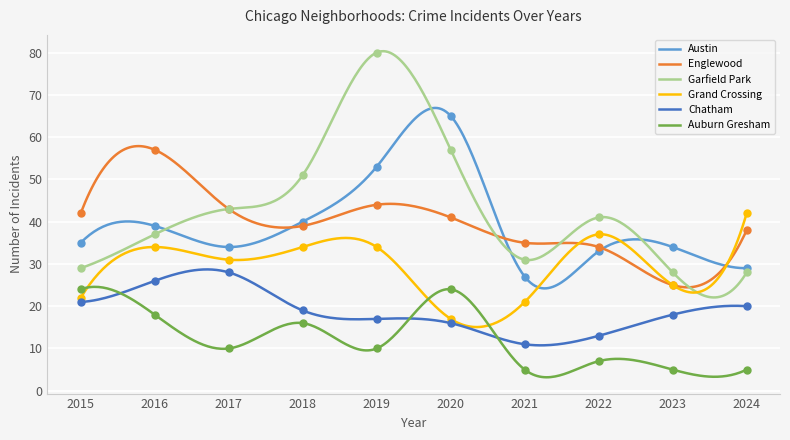

Which series has the largest total across all categories?

Garfield Park